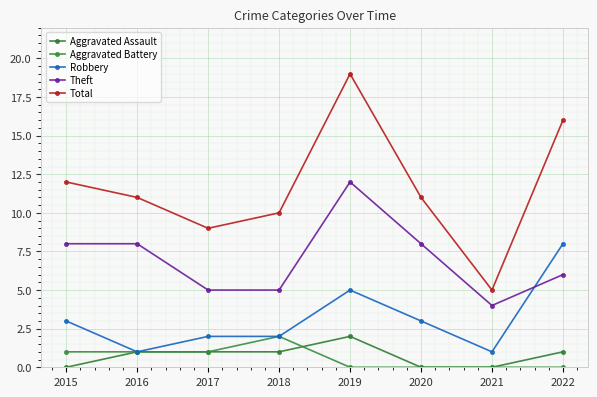

Where is Aggravated Battery nearest to the value 1?

2015